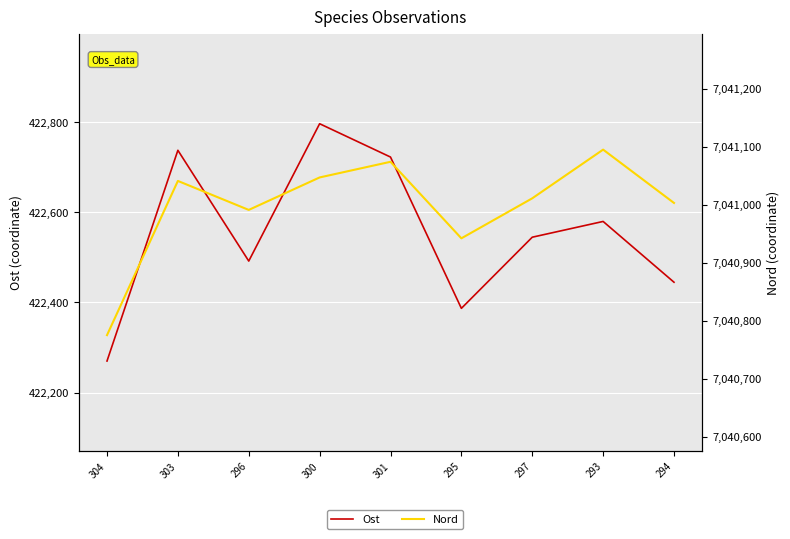

What are all the series names shown in the legend?

Ost, Nord